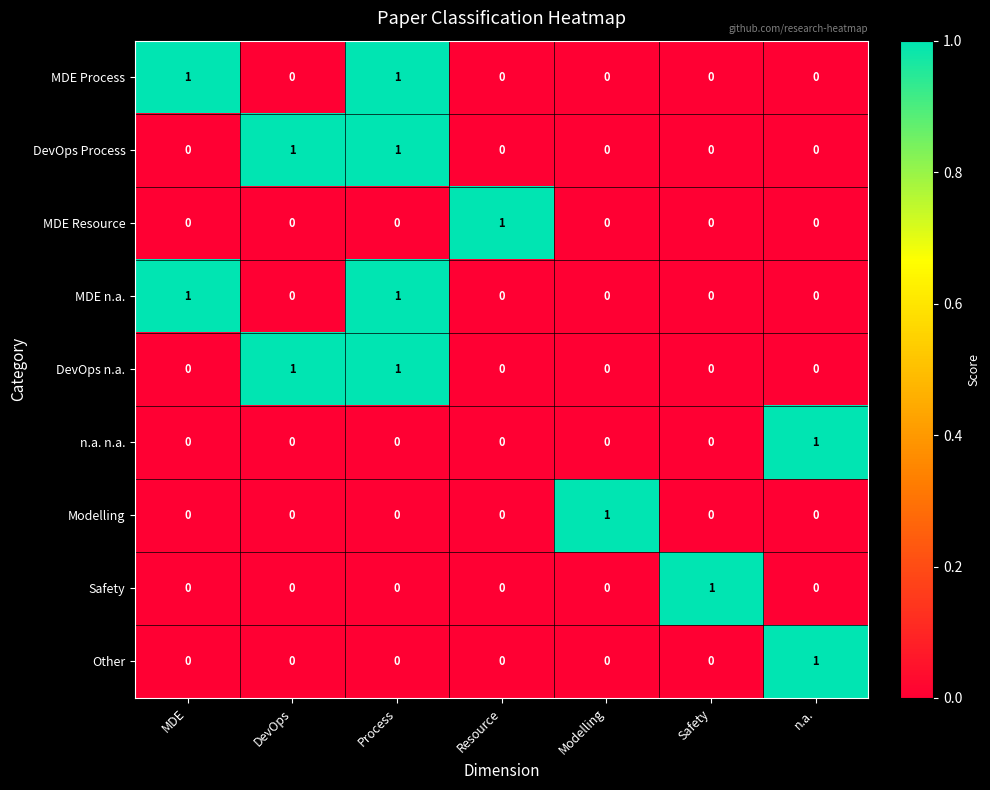

What is the total value across all series at DevOps?

2